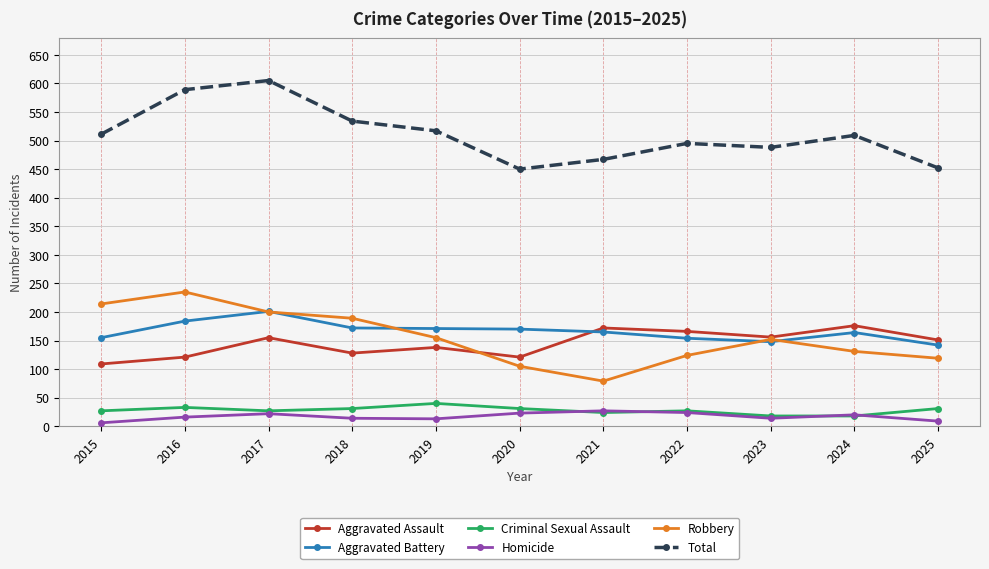

True or false: Total and Homicide intersect in this chart.

False